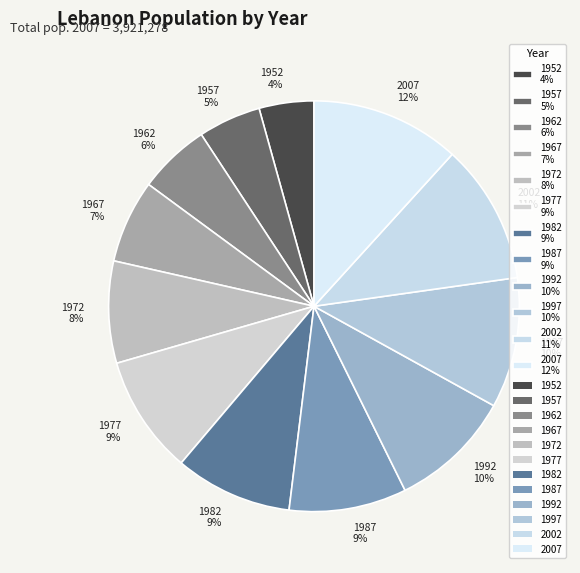

Which slice is the largest?

2007